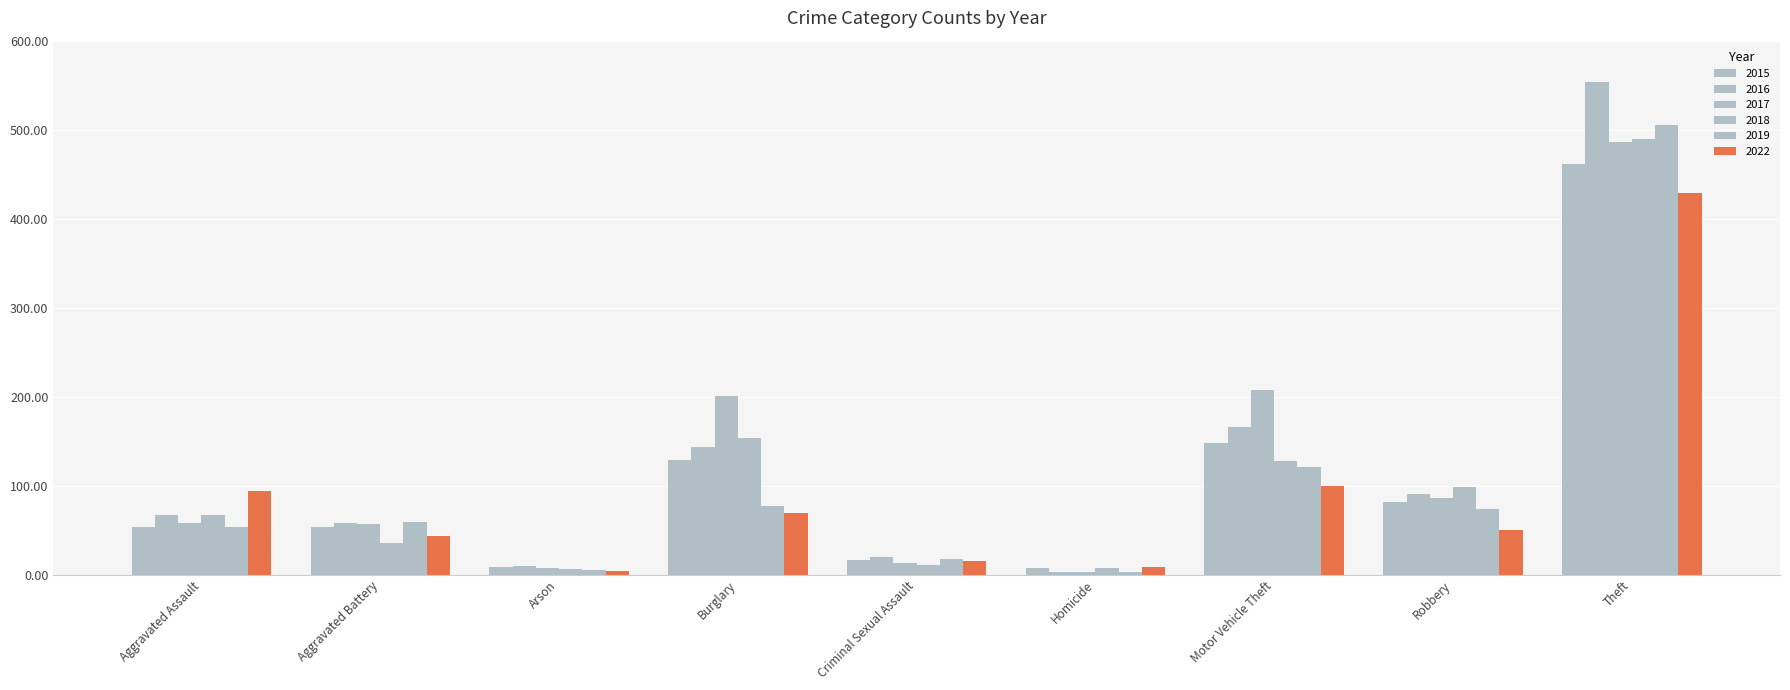

The value of 2019 at Motor Vehicle Theft is 121. True or false?

True